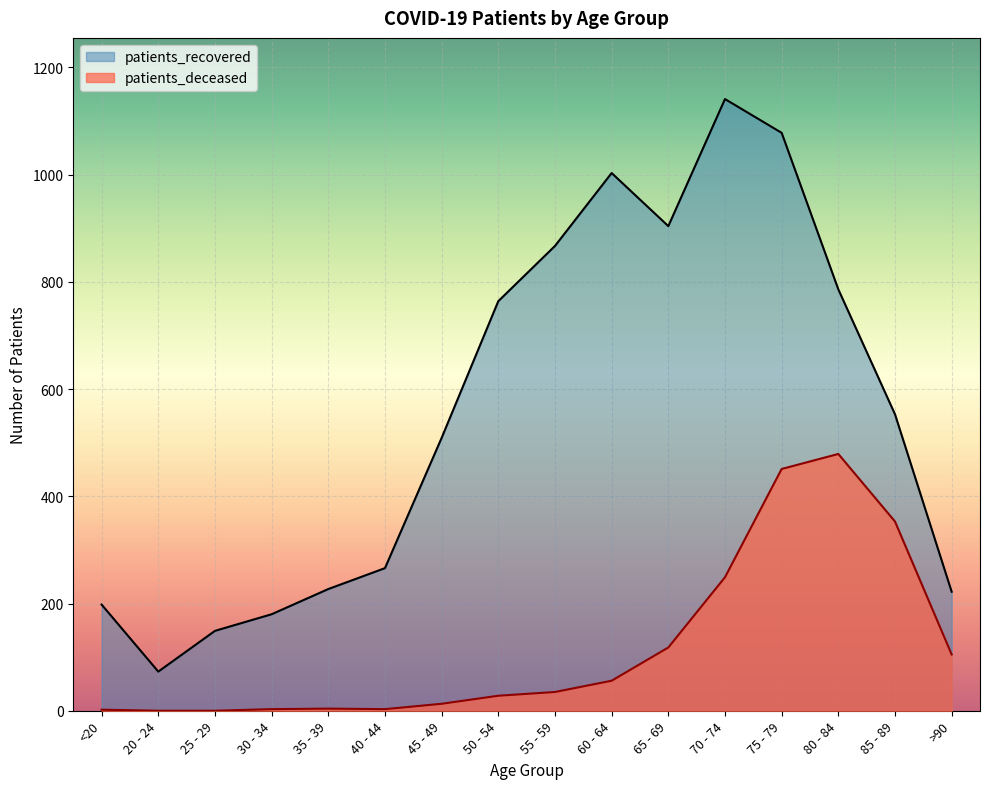

Where does the patients_deceased series first go above 35?

60 - 64